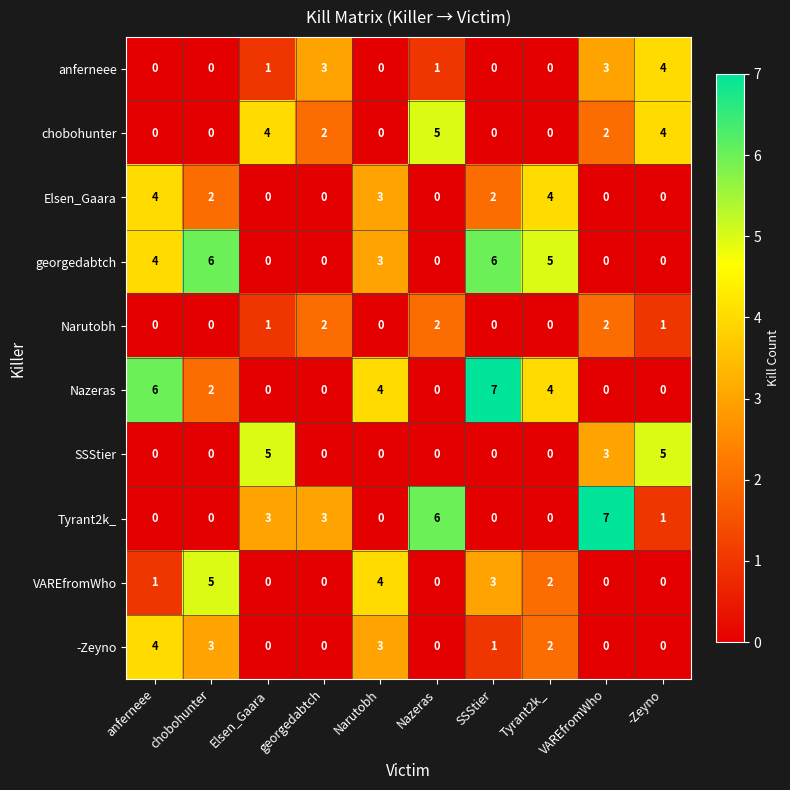

At which label does Nazeras reach its peak?

SSStier